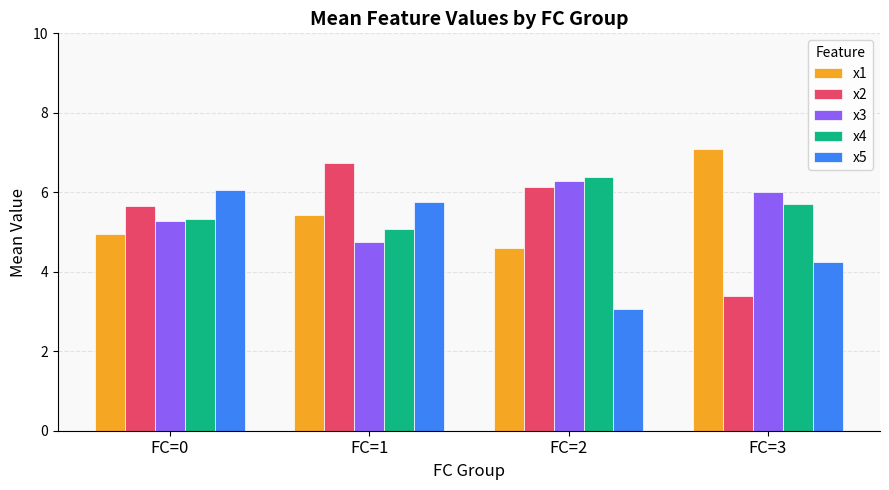

What is the value of the x2 bar at the 3rd from the left?

6.1